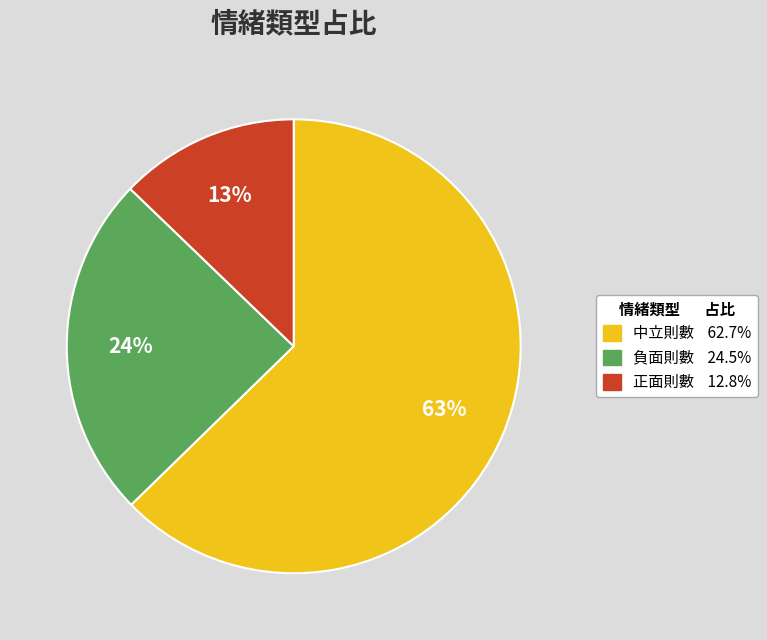

Is it true that 中立則數 is 63% of the pie?

True